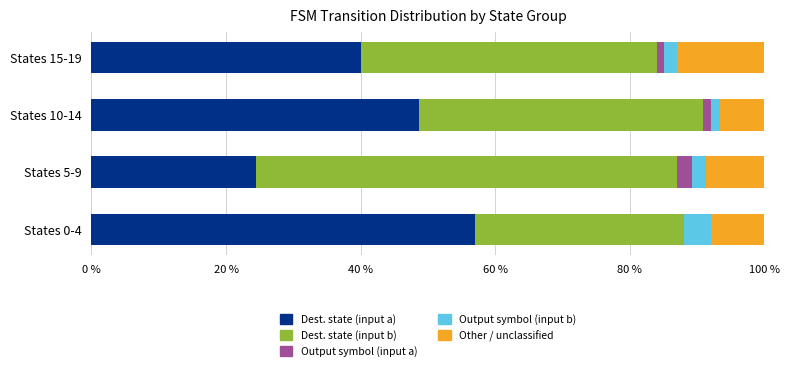

Which category has the highest value in the Dest. state (input a) series?

States 0-4